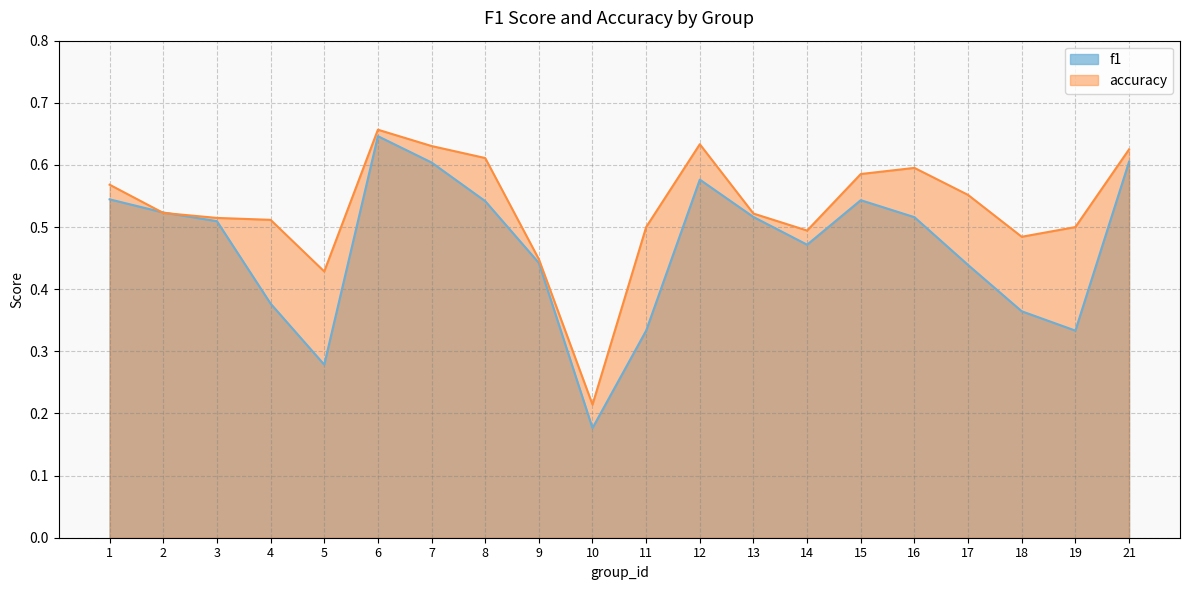

What is the value of the accuracy point at the 4th from the left?

0.5